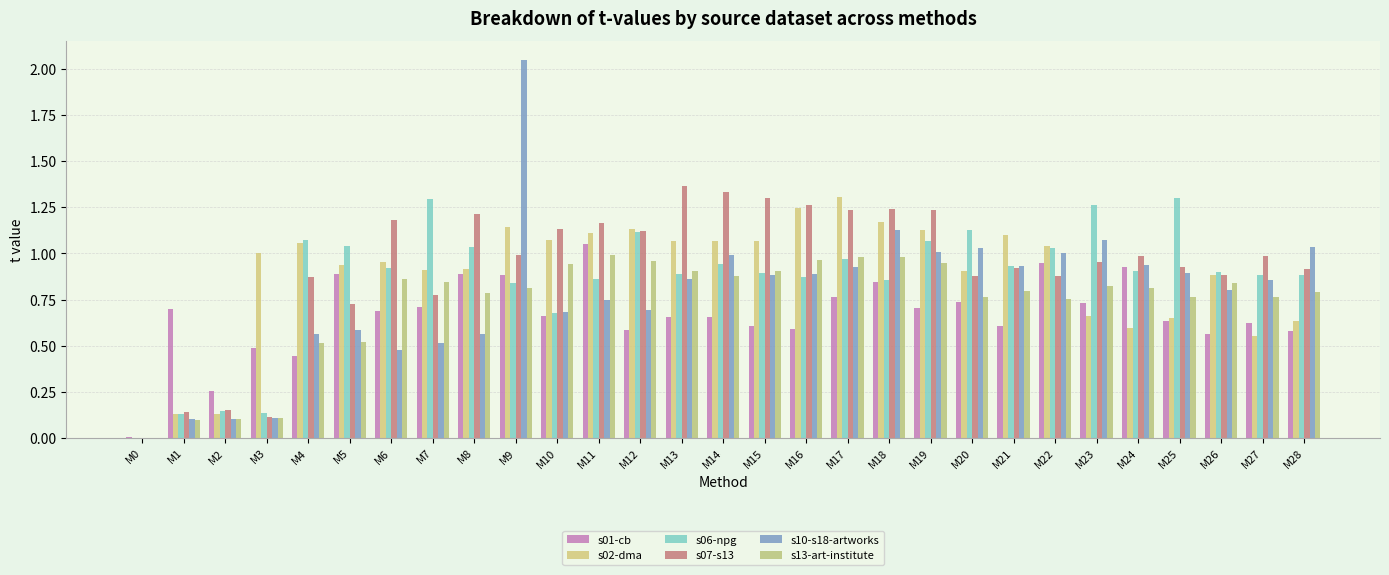

How many series are shown in this chart?

6